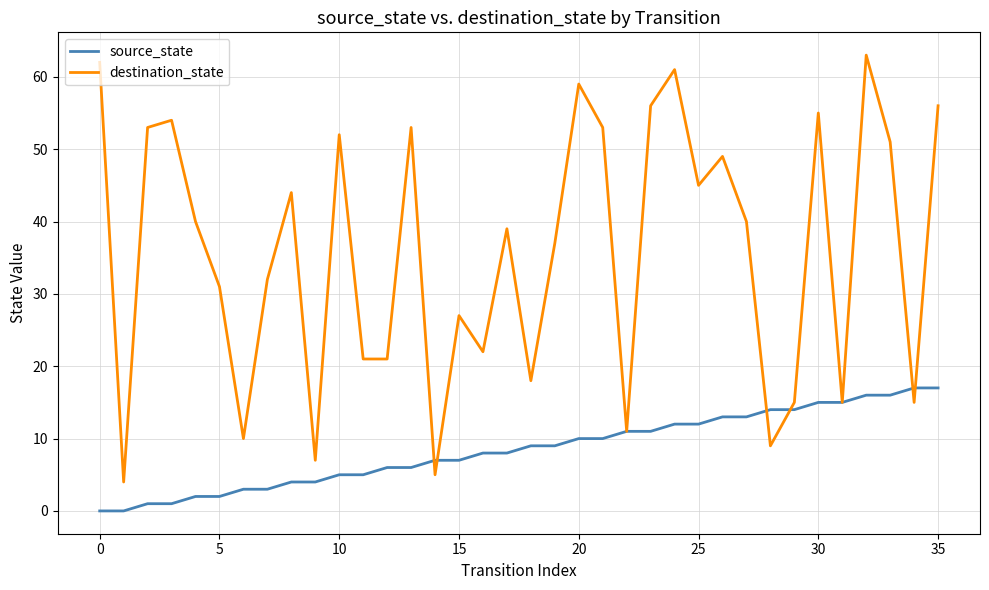

Which series has the largest total across all categories?

destination_state